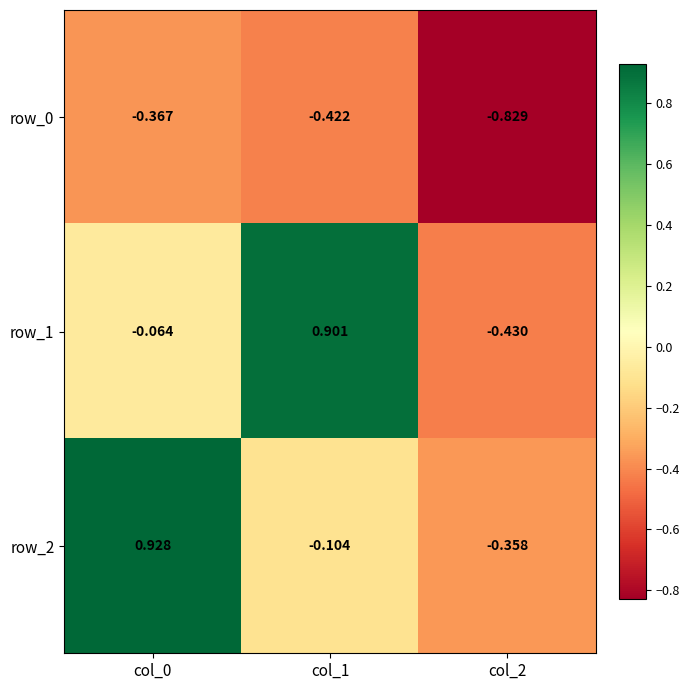

Rank the categories by row_0 value from lowest to highest.

col_2, col_1, col_0